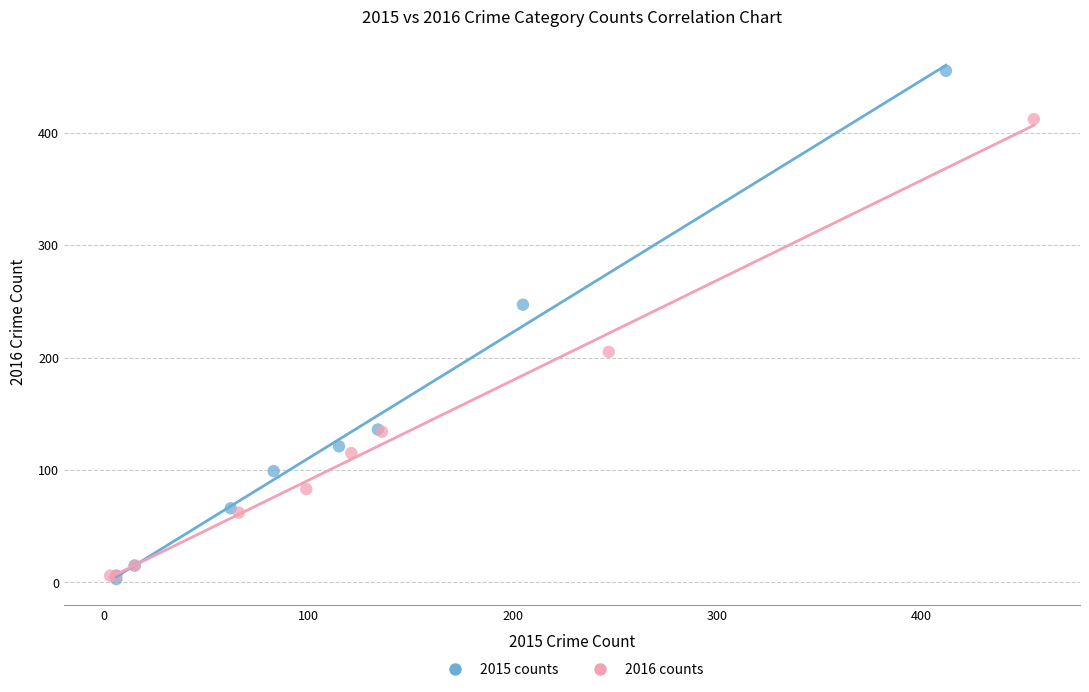

Which series contains the highest Y value?

2015 counts